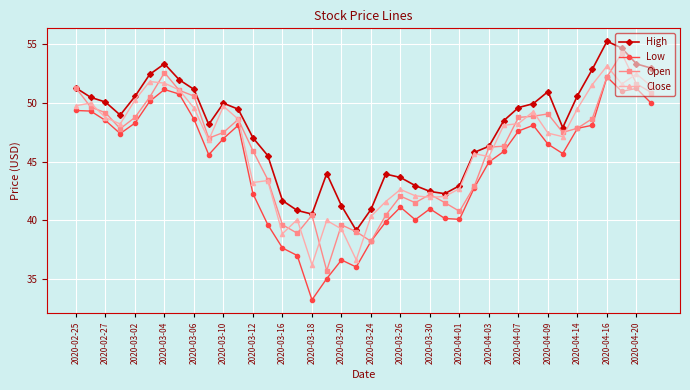

Which series has the largest range (max minus min)?

Low